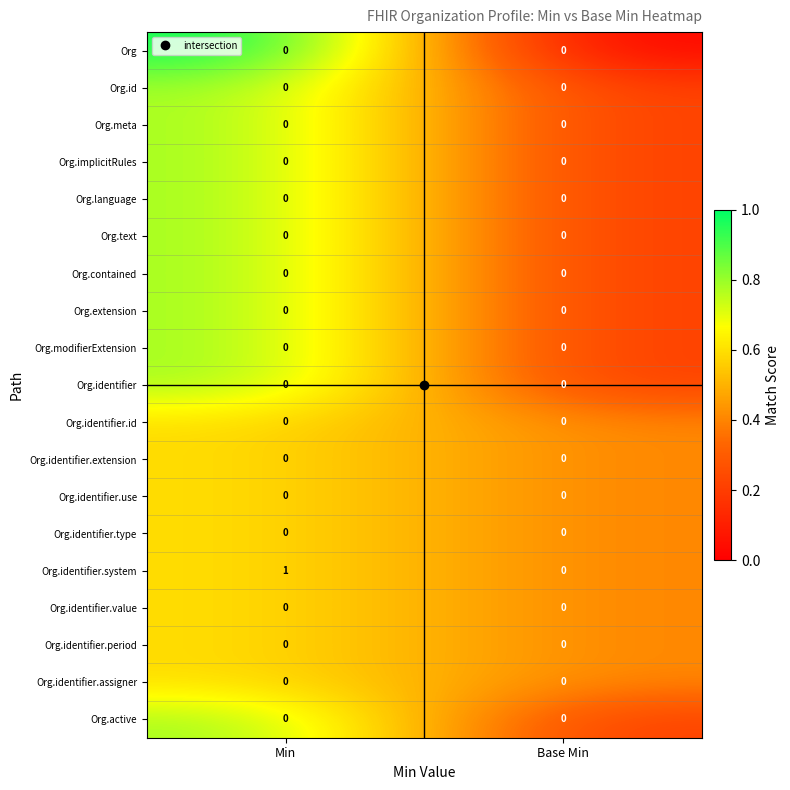

Between Min and Base Min, which series saw the biggest shift?

Org.identifier.system